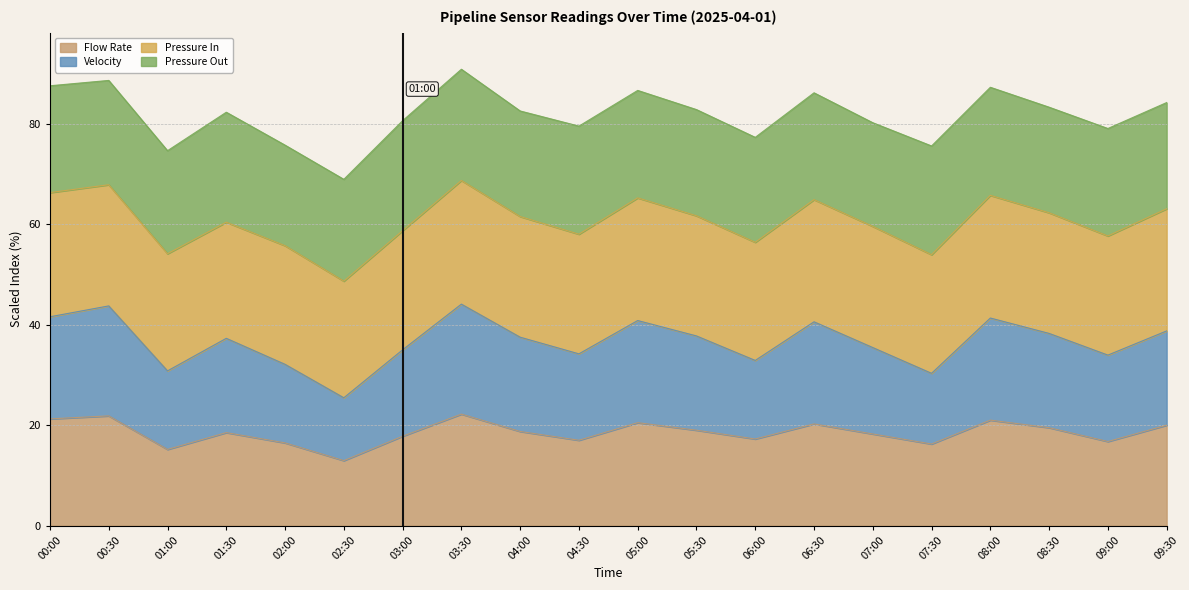

Which series has the largest range (max minus min)?

Velocity